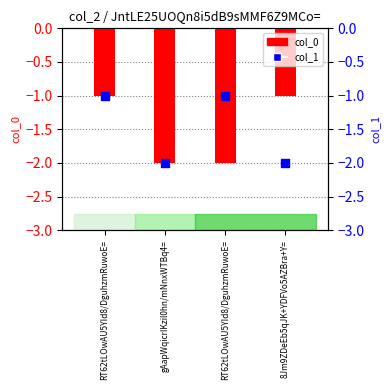

Is the value of col_1 at RT62tLOwAU5YId8/DguhzmRuwoE= greater than the value of col_0 at RT62tLOwAU5YId8/DguhzmRuwoE=?

No